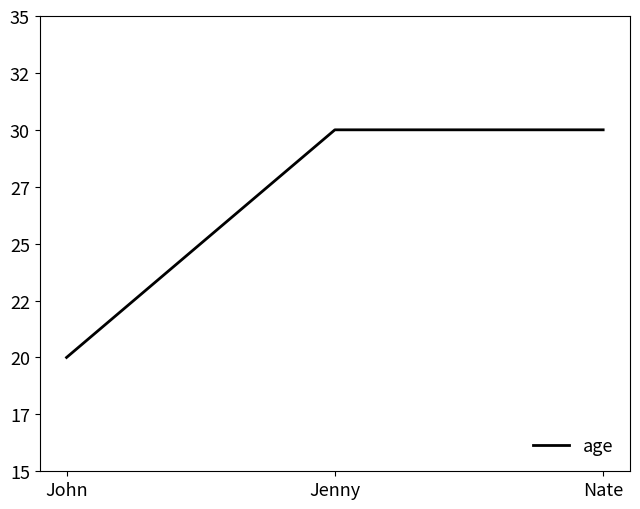

Does the chart display data point markers on the line(s)?

No